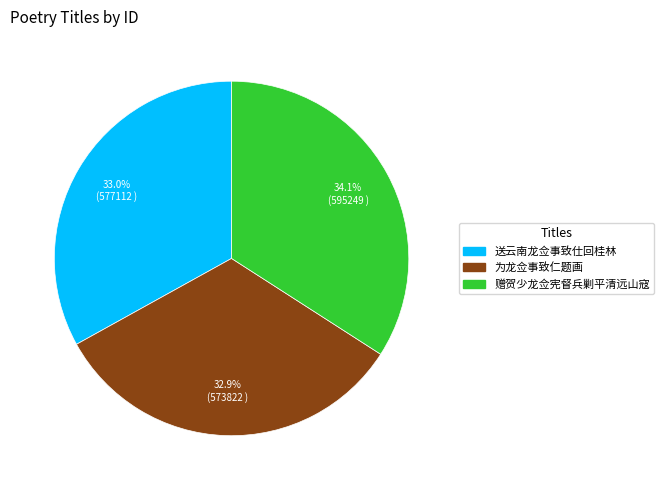

Which slice is the largest?

赠贺少龙佥宪督兵剿平清远山寇